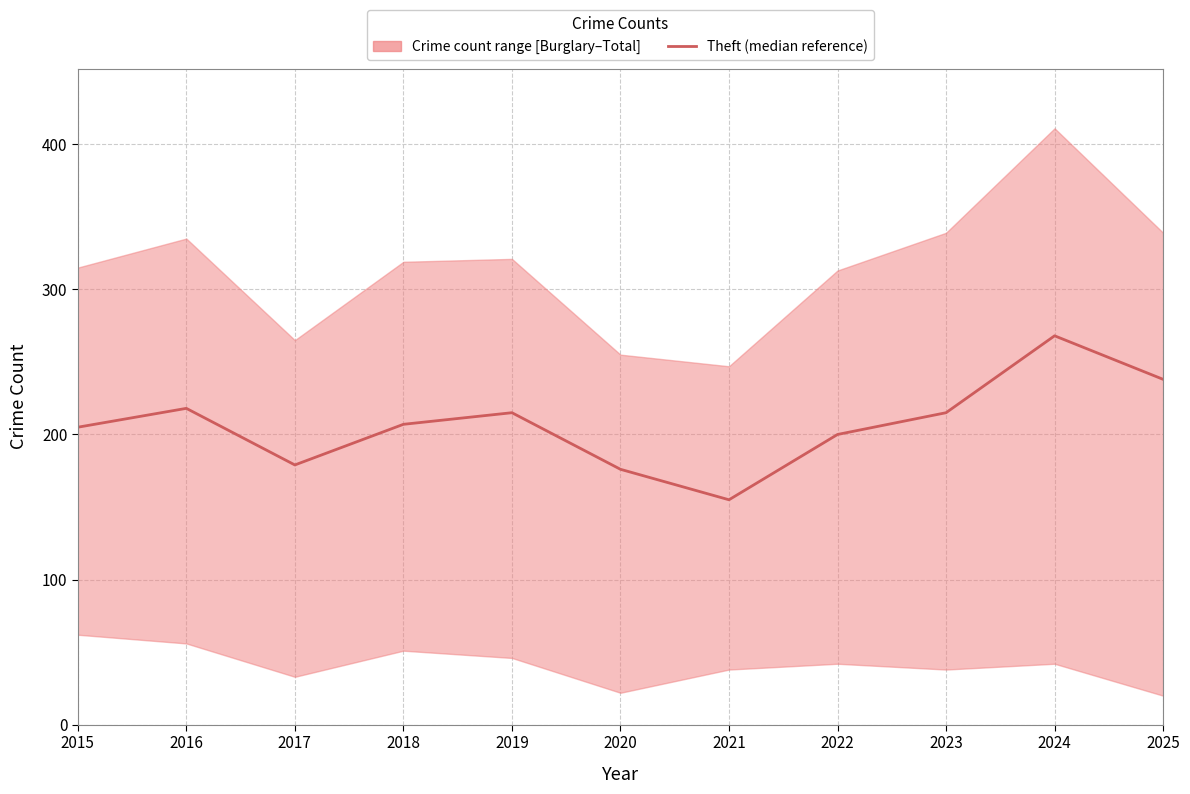

Reading left to right, what are all the values shown in this chart?

2015=205	2016=218	2017=179	2018=207	2019=215	2020=176	2021=155	2022=200	2023=215	2024=268	2025=238